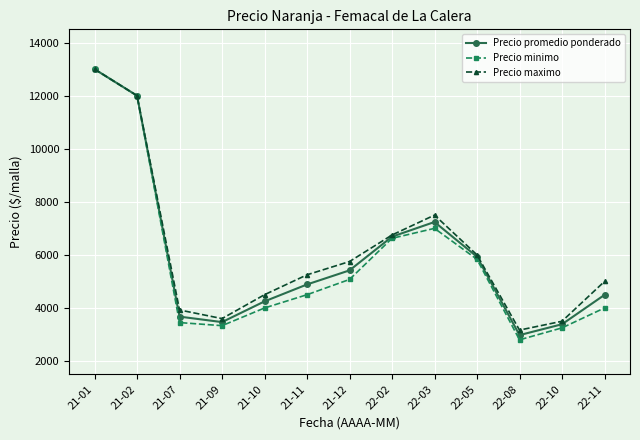

What is the difference between the maximum and second lowest values in the Precio minimo series?

9750.0